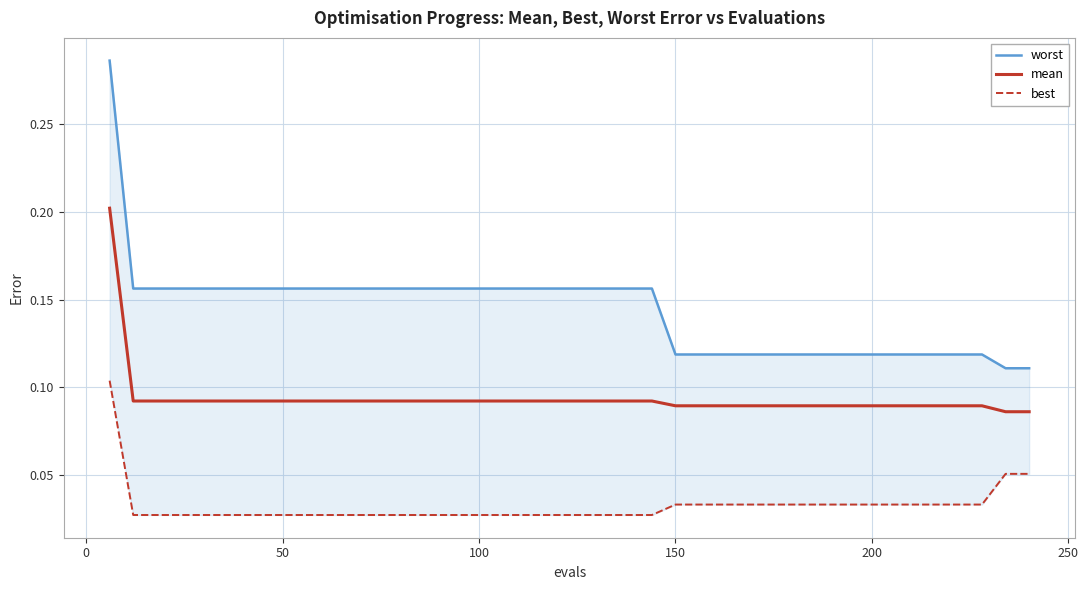

What is the difference between the maximum and second lowest values in the mean series?

0.1